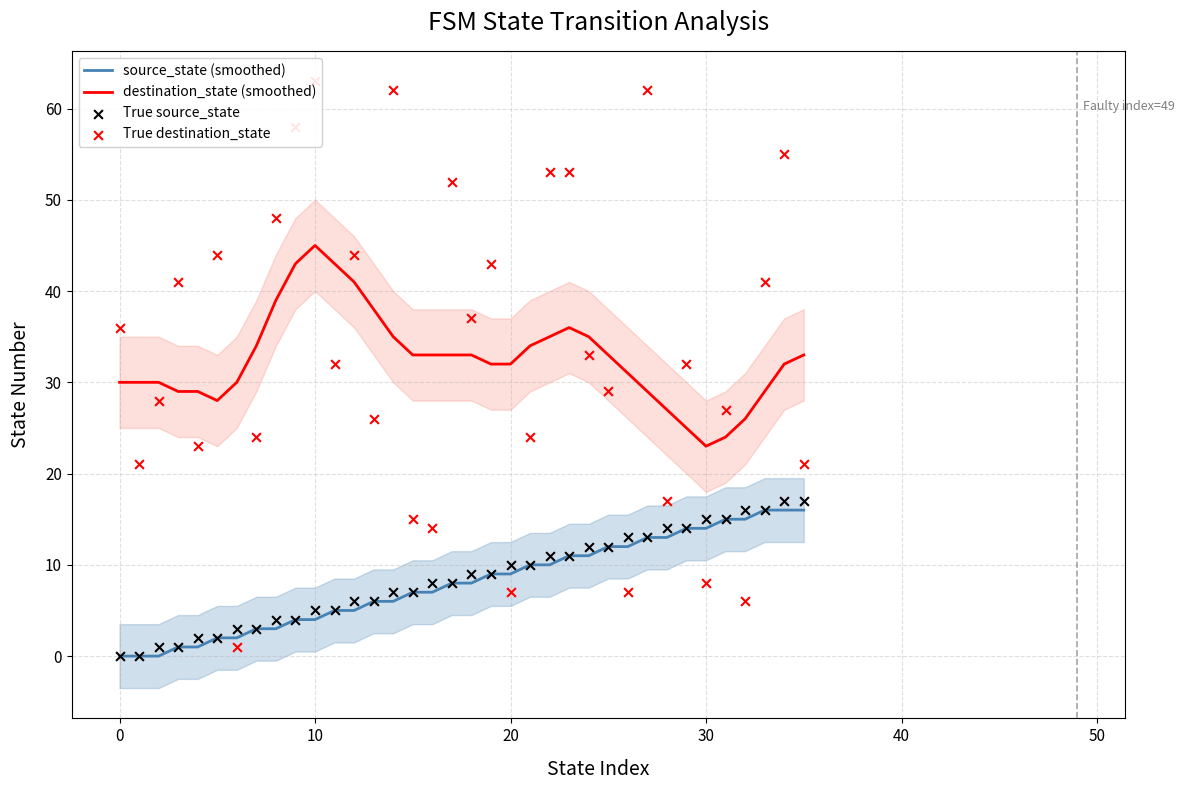

At how many categories does at least one series exceed 14?

36